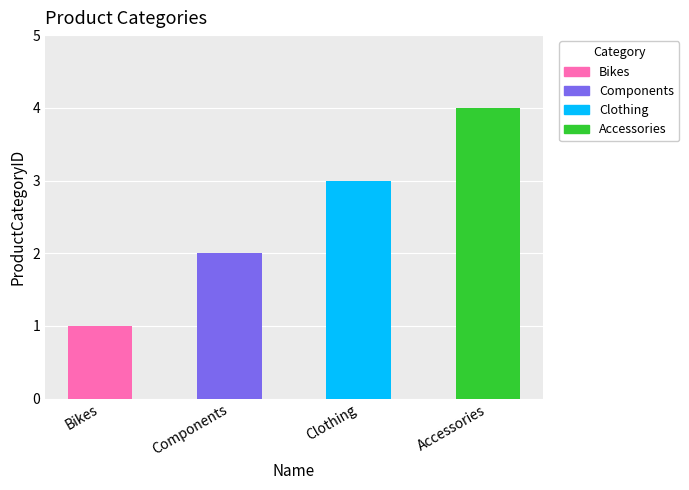

The chart shows a value of 1 at Bikes. True or false?

True